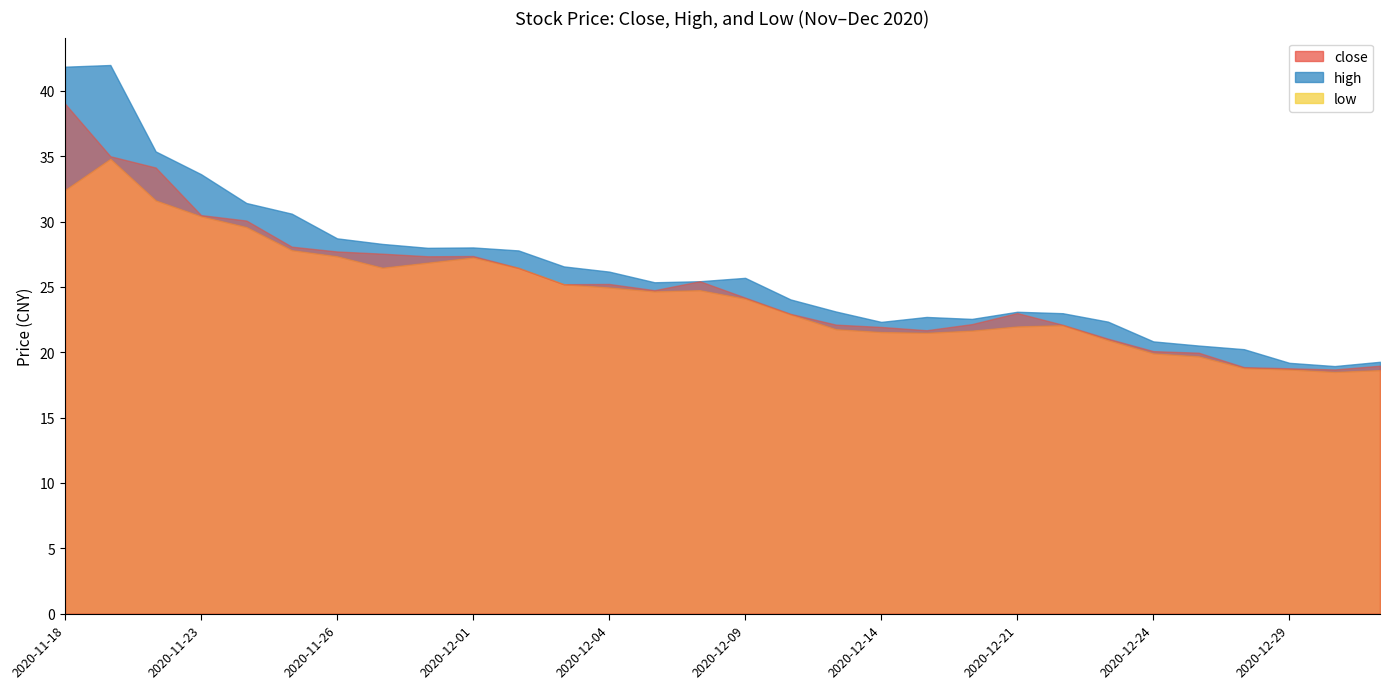

True or false: high and low cross at least once.

False